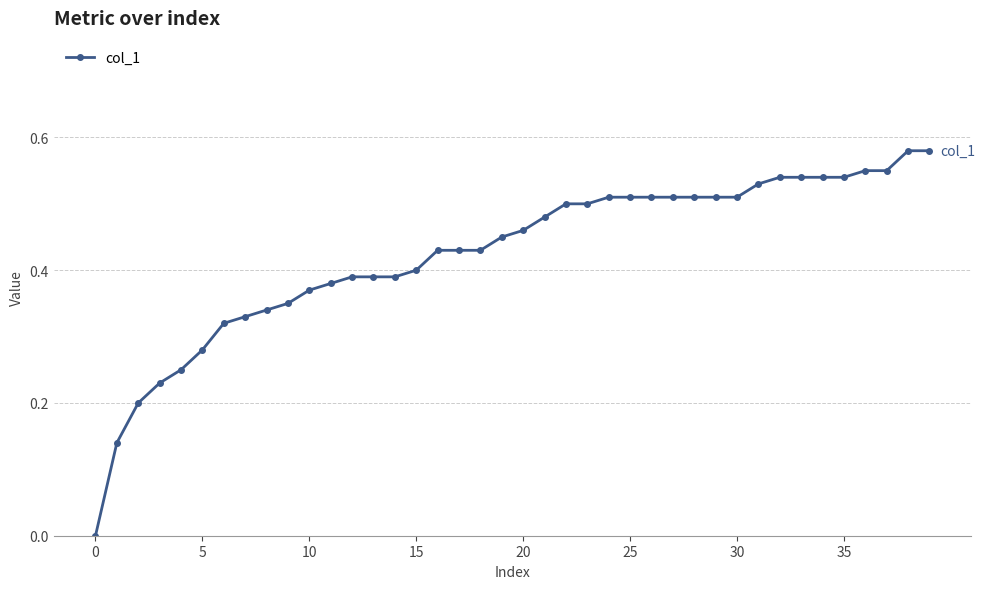

What is the sum of all values?

17.0